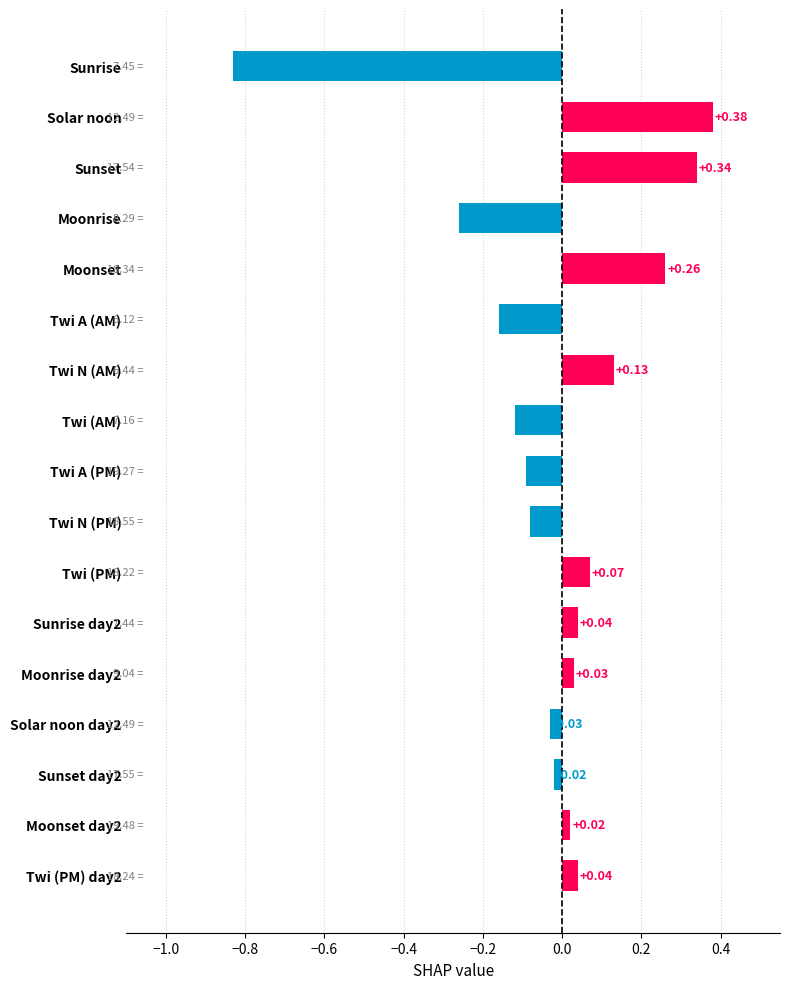

How many values are below 0?

8